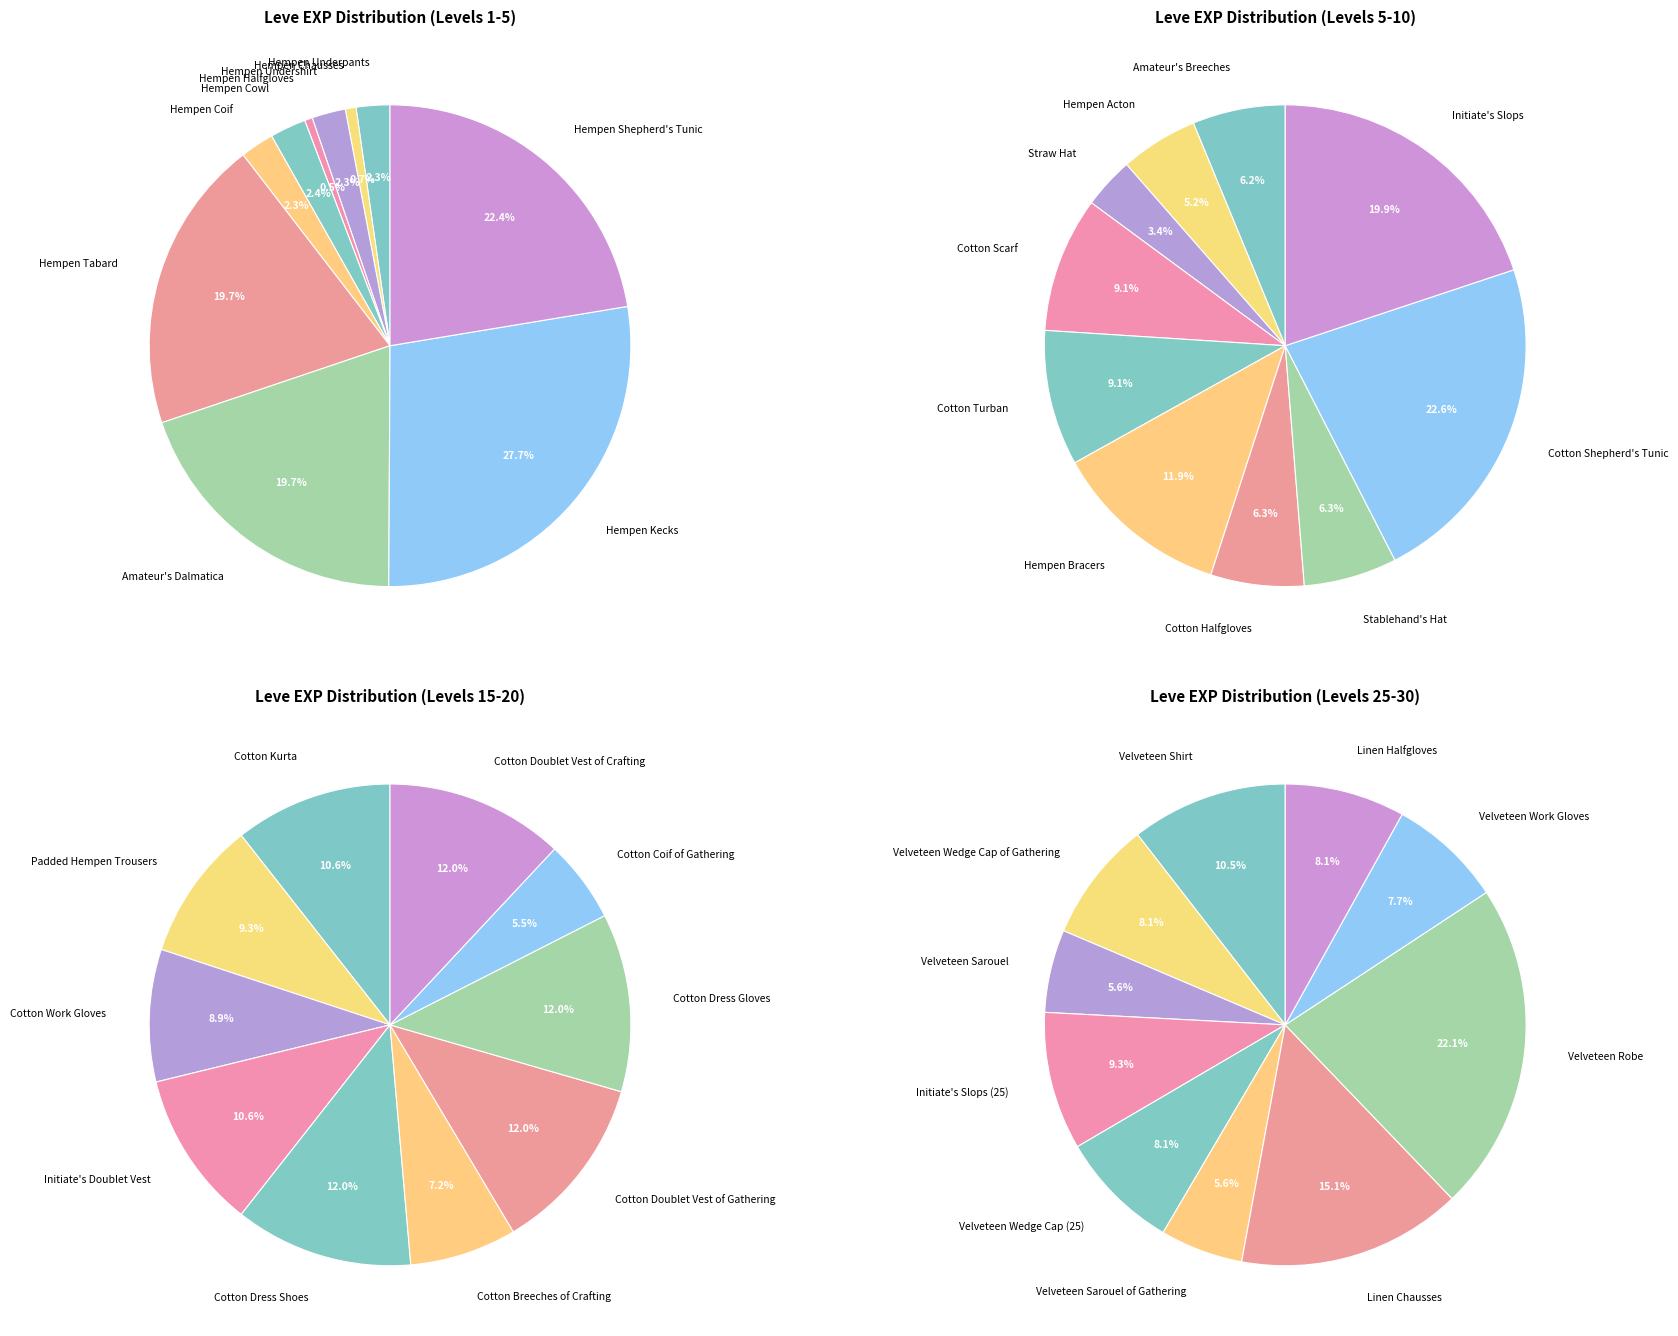

Is there a majority slice in this chart?

No